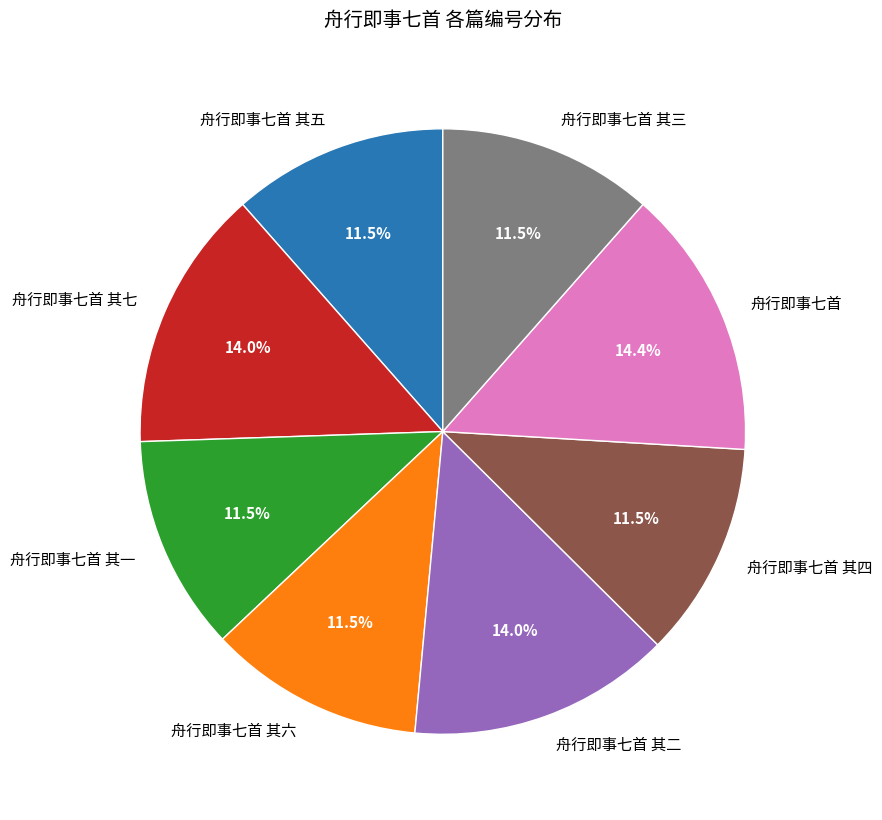

Does 舟行即事七首 其六 account for over 50% of the chart?

No